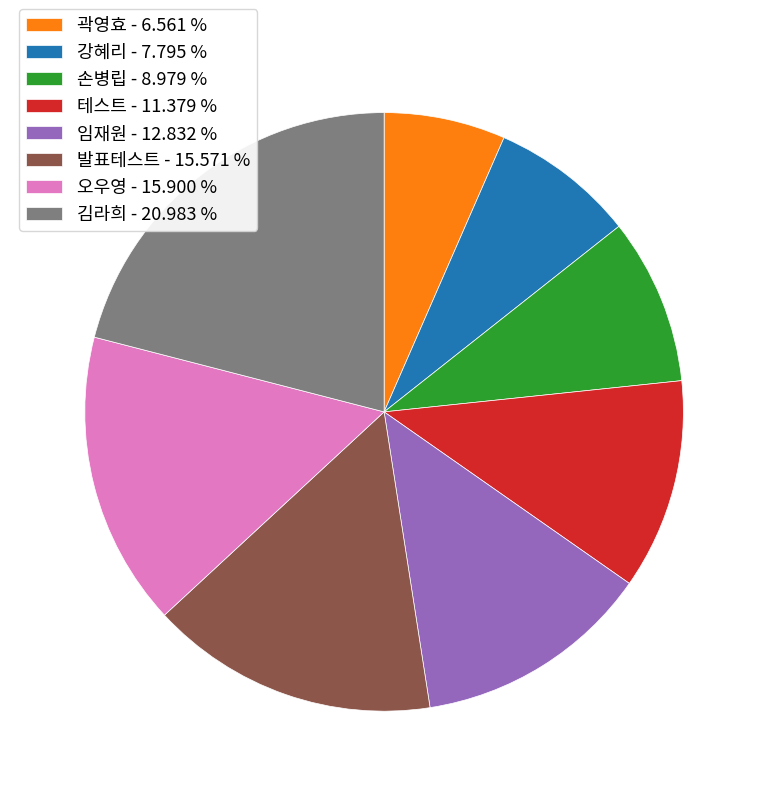

Count the number of slices in the pie.

8